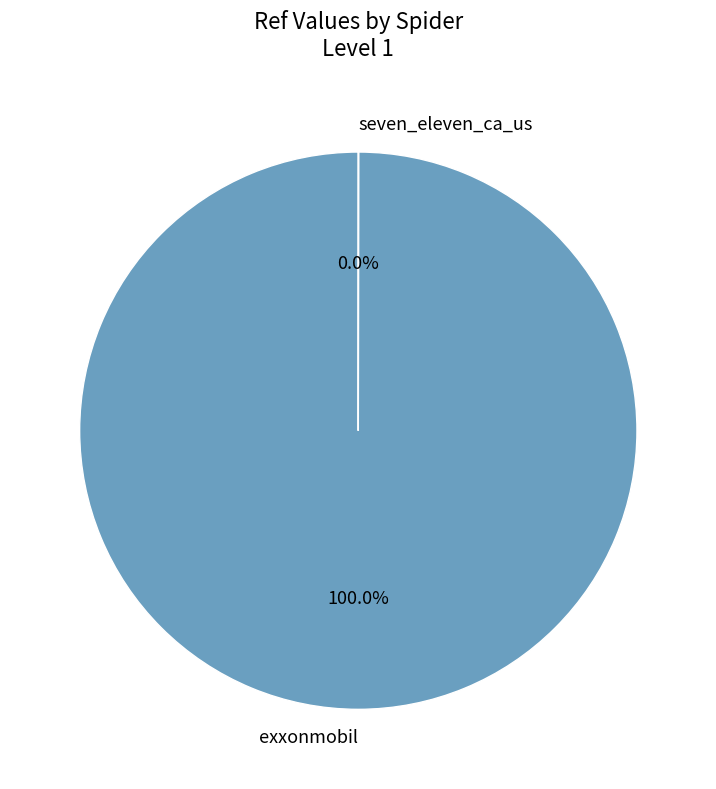

Which category has the biggest portion of the pie?

exxonmobil